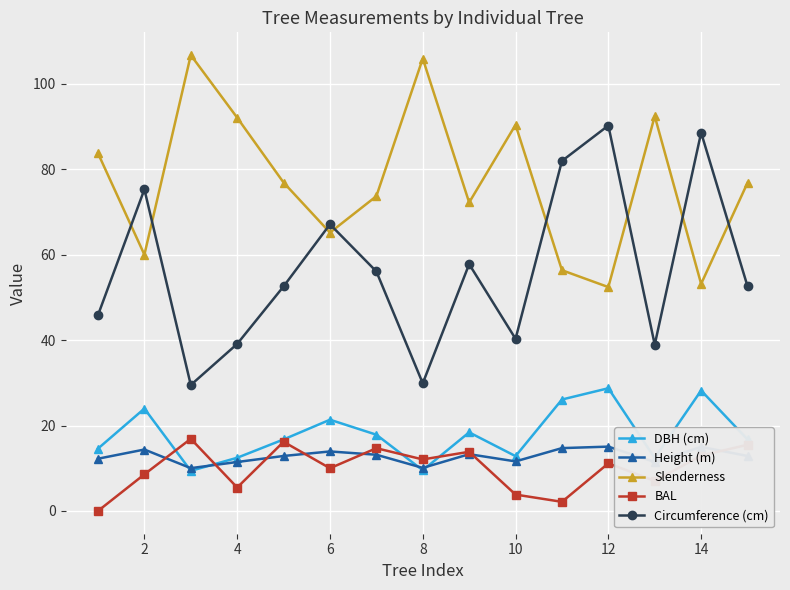

Which series has the largest range (max minus min)?

Circumference (cm)